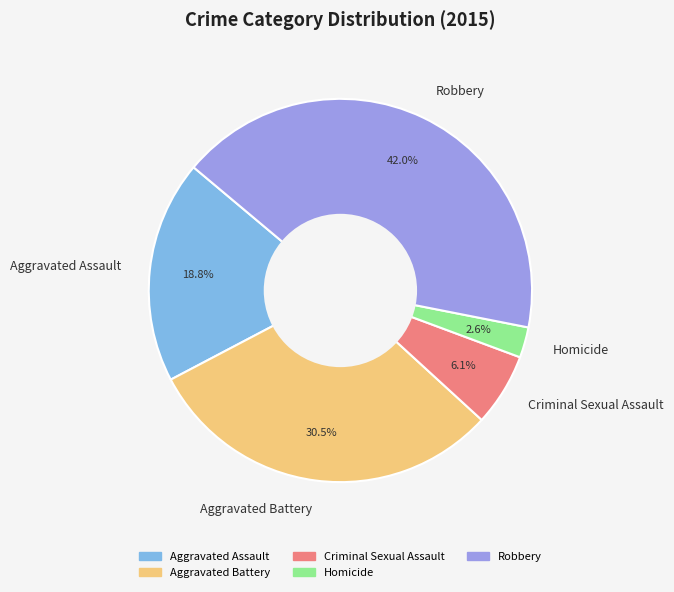

The Robbery slice represents 42% of the pie. True or false?

True